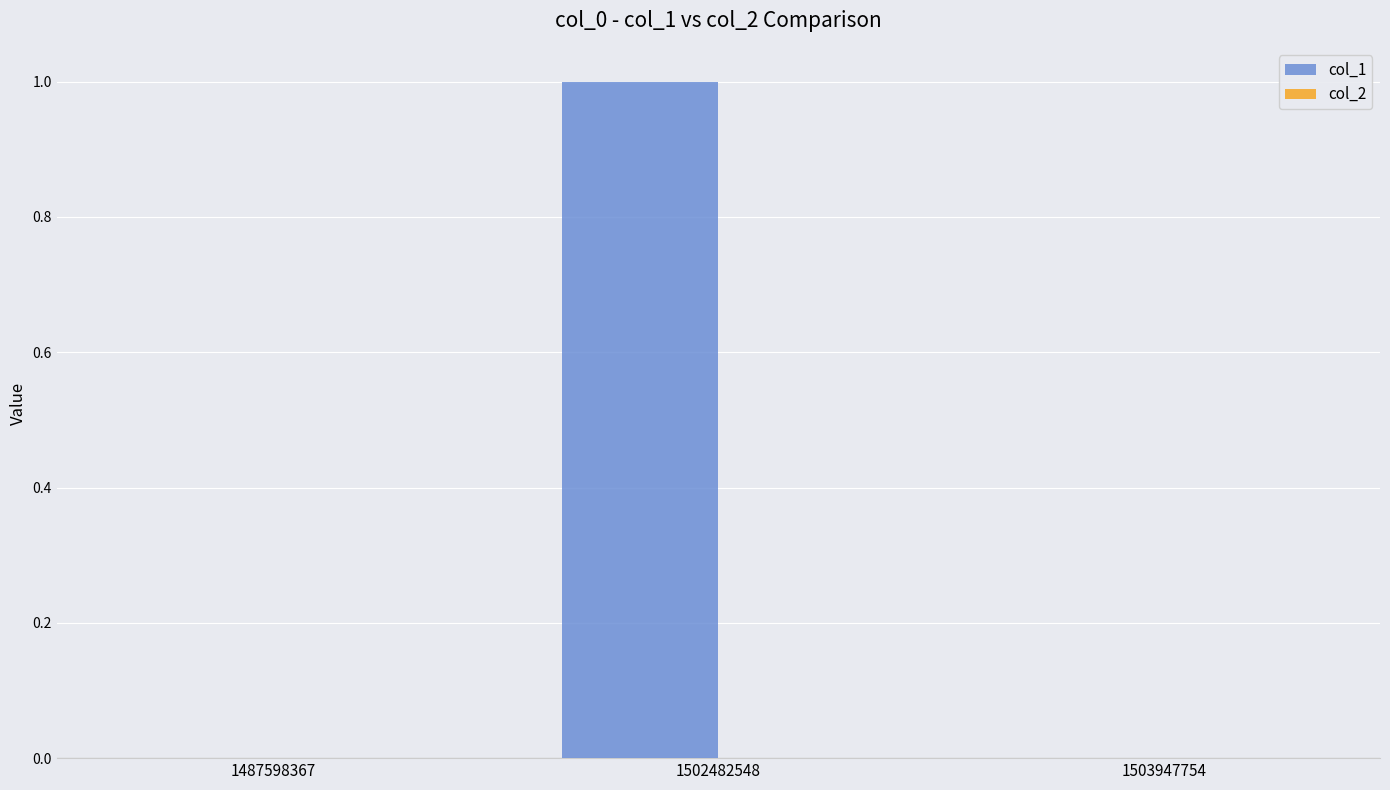

What is the change in value from 1487598367 to 1502482548?

+1